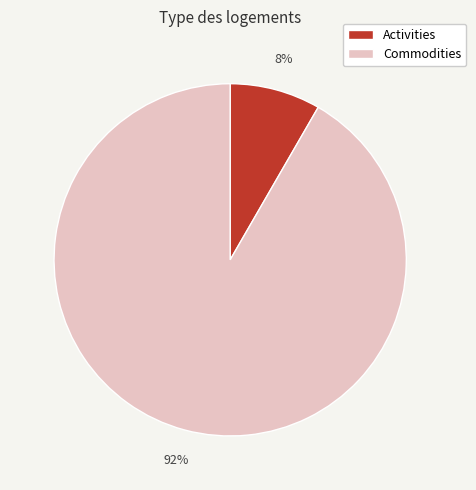

How many segments does this pie chart have?

2